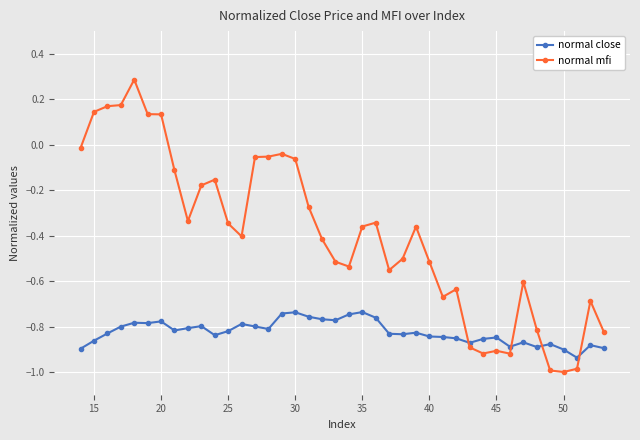

Which series has the largest total across all categories?

normal mfi